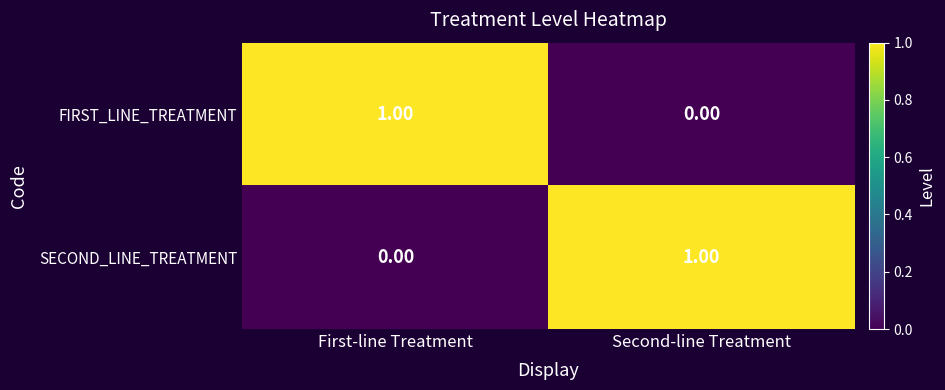

Where is SECOND_LINE_TREATMENT nearest to the value 0?

First-line Treatment